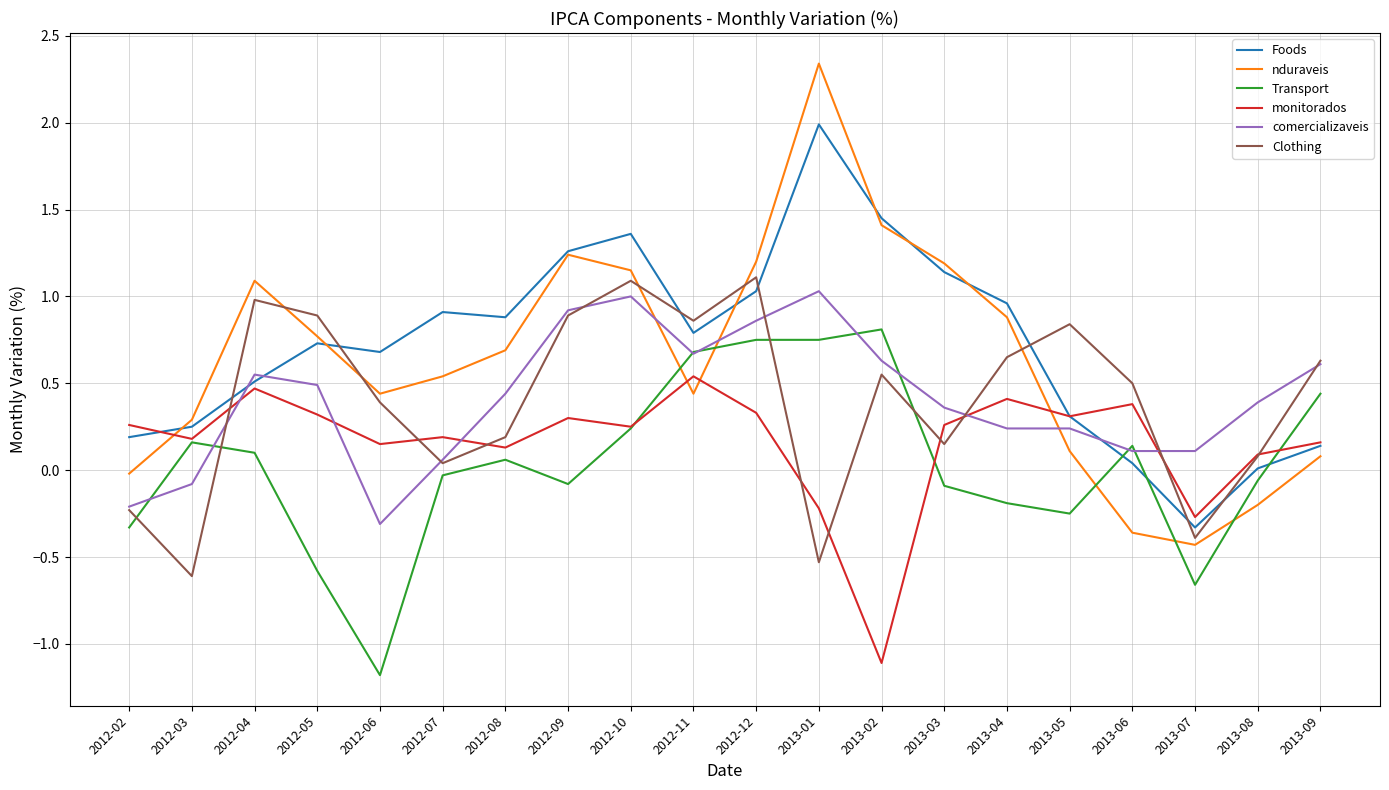

At which category does the chart reach its minimum across all series?

2012-06